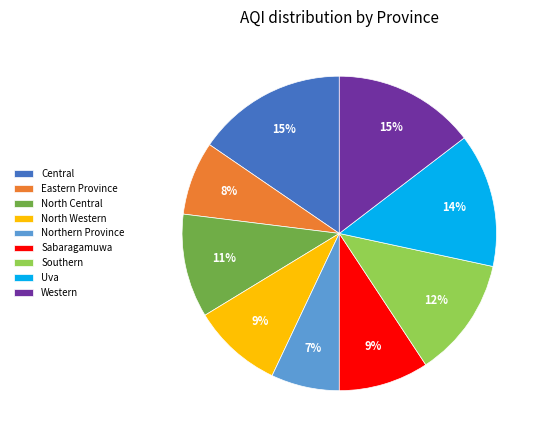

True or false: Southern accounts for 12% of the total.

True